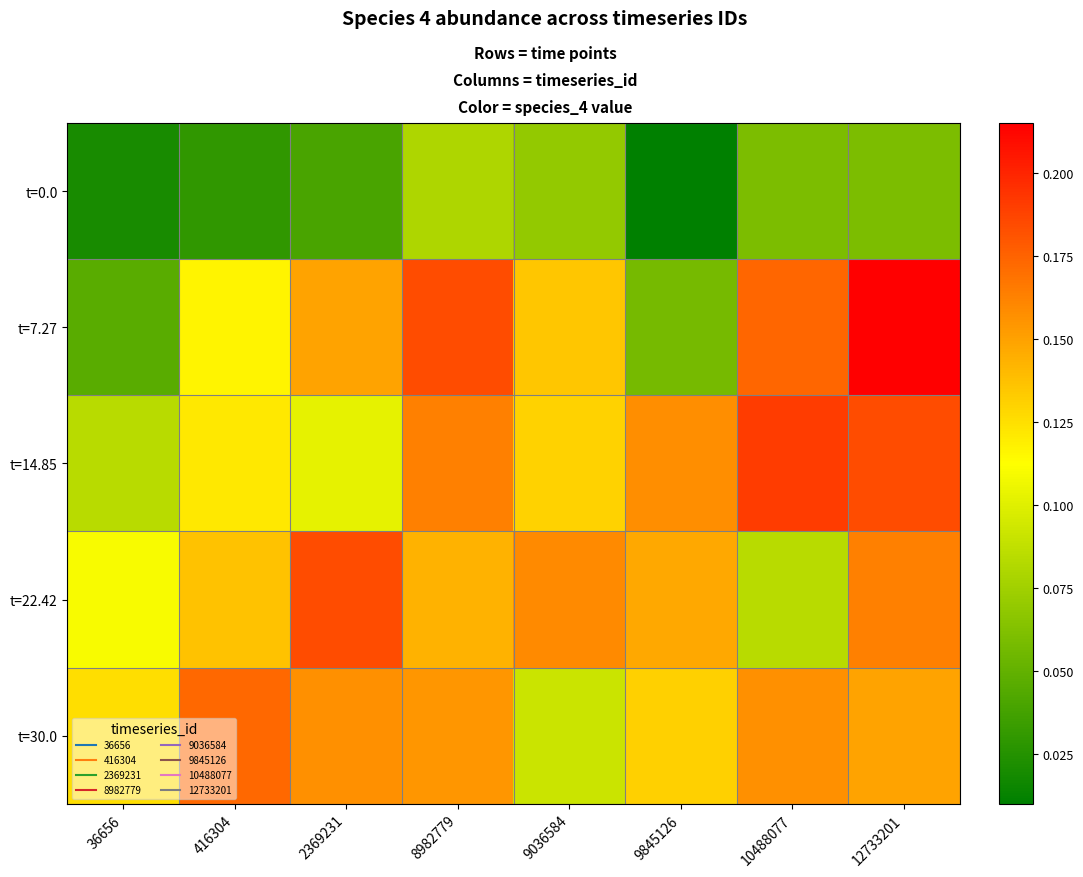

Reading left to right, what are all the values shown in this chart?

t=0.0: 36656=0.0	416304=0.0	2369231=0.0	8982779=0.1	9036584=0.1	9845126=0.0	10488077=0.1	12733201=0.1
t=7.27: 36656=0.0	416304=0.1	2369231=0.1	8982779=0.2	9036584=0.1	9845126=0.1	10488077=0.2	12733201=0.2
t=14.85: 36656=0.1	416304=0.1	2369231=0.1	8982779=0.2	9036584=0.1	9845126=0.2	10488077=0.2	12733201=0.2
t=22.42: 36656=0.1	416304=0.1	2369231=0.2	8982779=0.1	9036584=0.2	9845126=0.1	10488077=0.1	12733201=0.2
t=30.0: 36656=0.1	416304=0.2	2369231=0.2	8982779=0.2	9036584=0.1	9845126=0.1	10488077=0.2	12733201=0.1